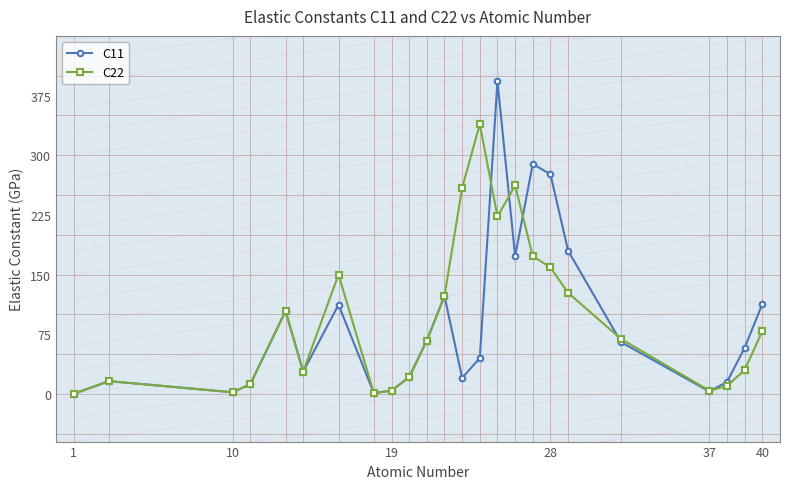

How many values in the C22 series are below 69?

12